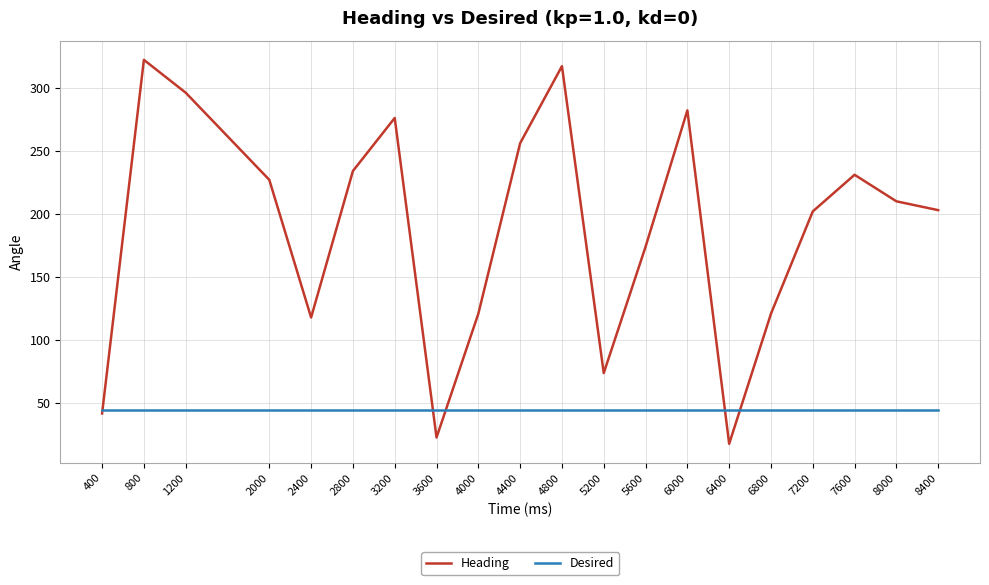

The value of Heading at 4800 is 317. True or false?

True